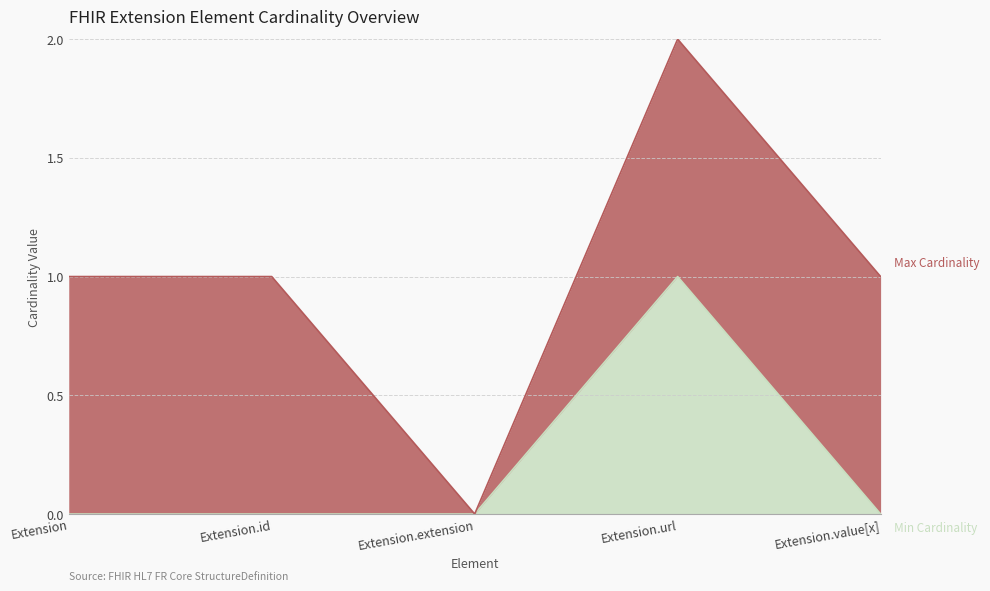

At which category is the sum across all series the highest?

Extension.url